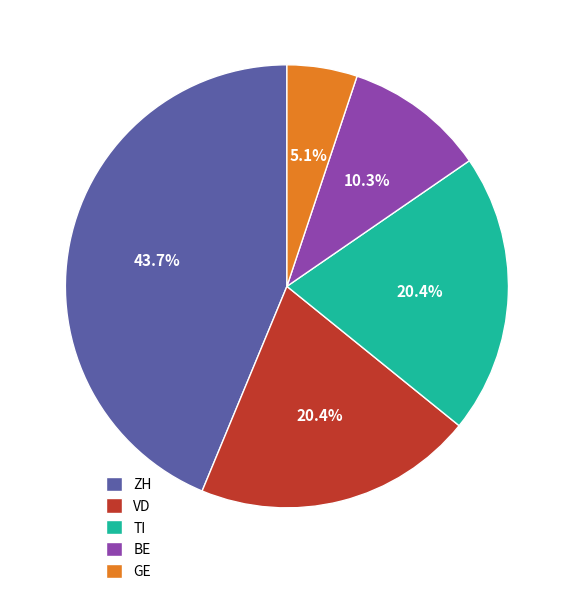

To the nearest percent, what percentage of the pie is BE?

10%